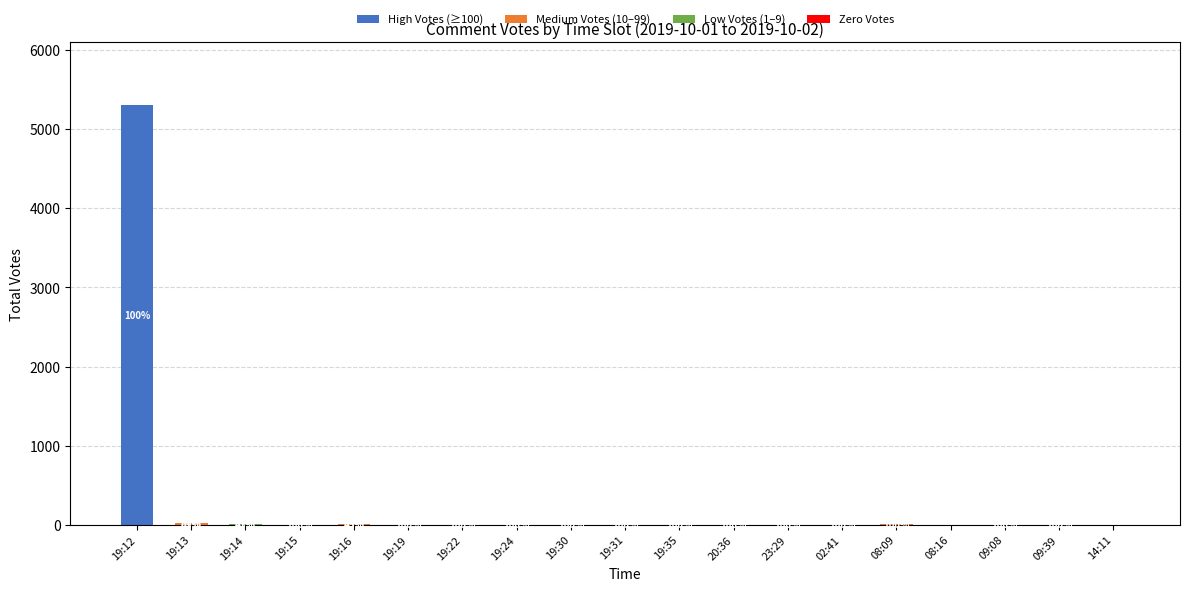

At which label does High Votes (≥100) reach its peak?

19:12